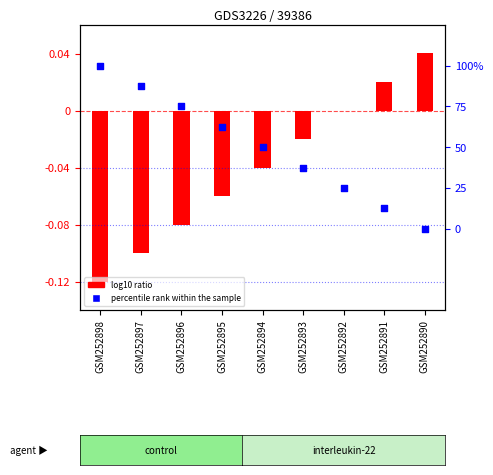

Which series reaches the minimum Y coordinate?

log10 ratio